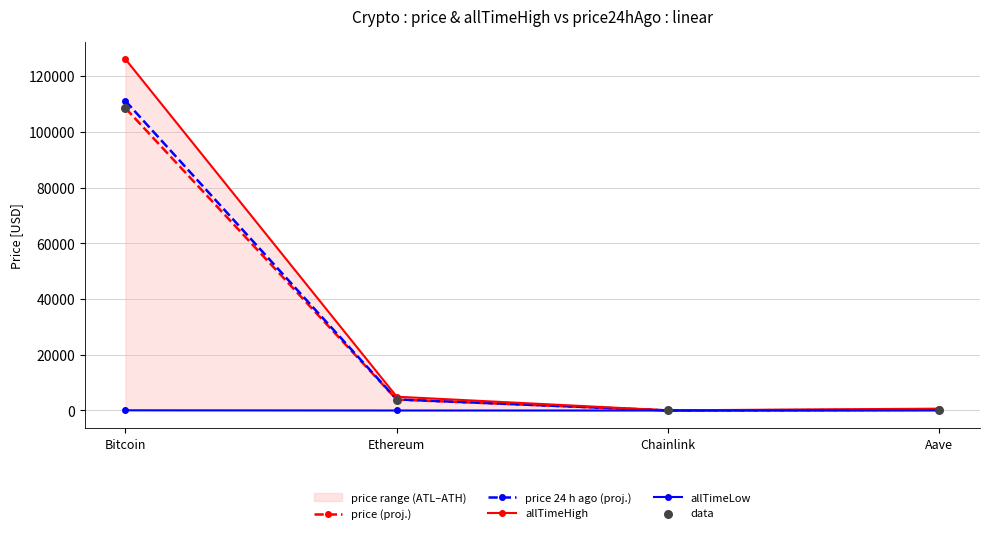

What is the maximum value for price (proj.)?

108516.0